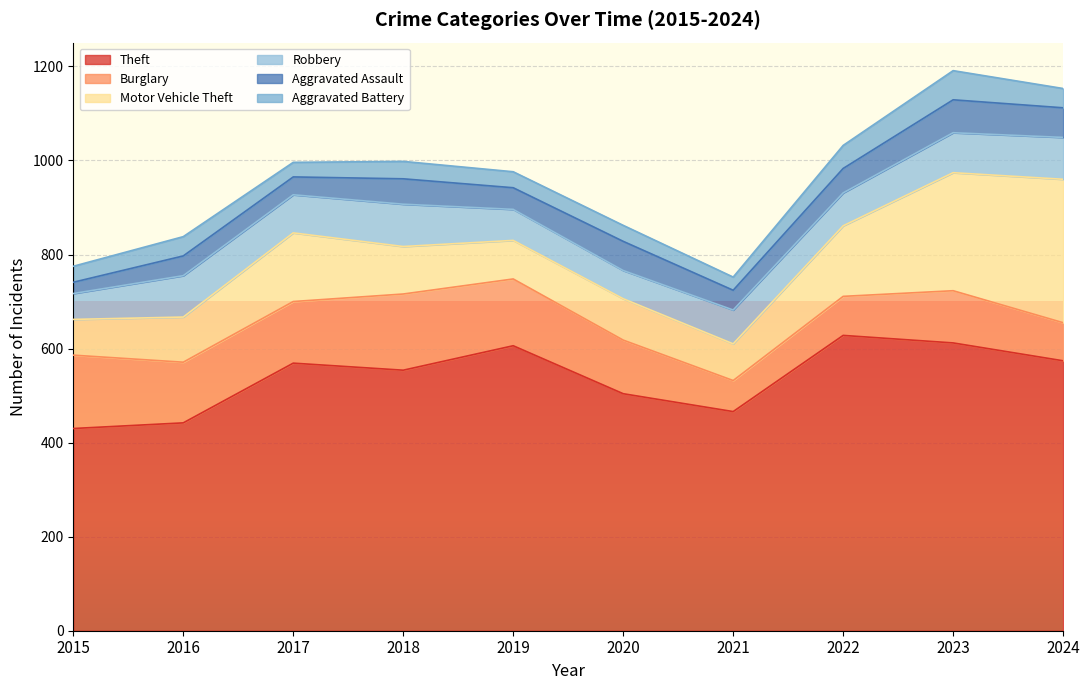

What is the sum of the Theft values at 2023 and 2019?

1218